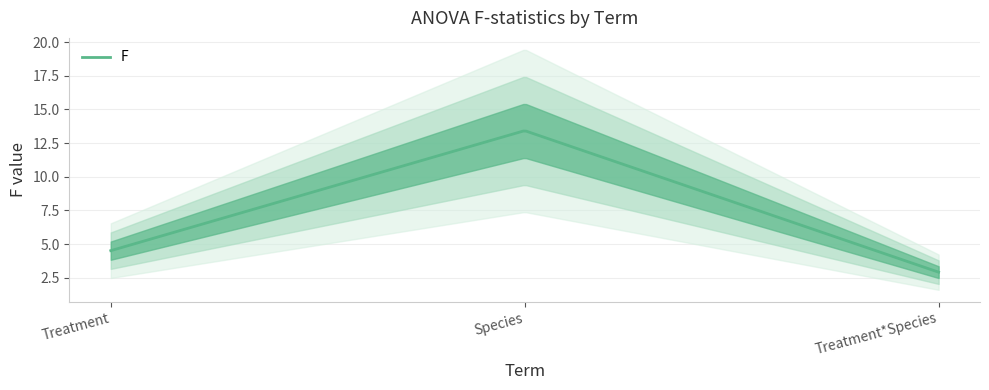

True or false: the data shows 3.9 at Treatment*Species.

False